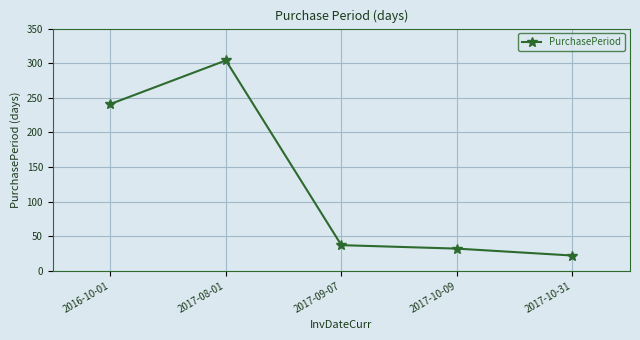

How many data points are less than 37?

2